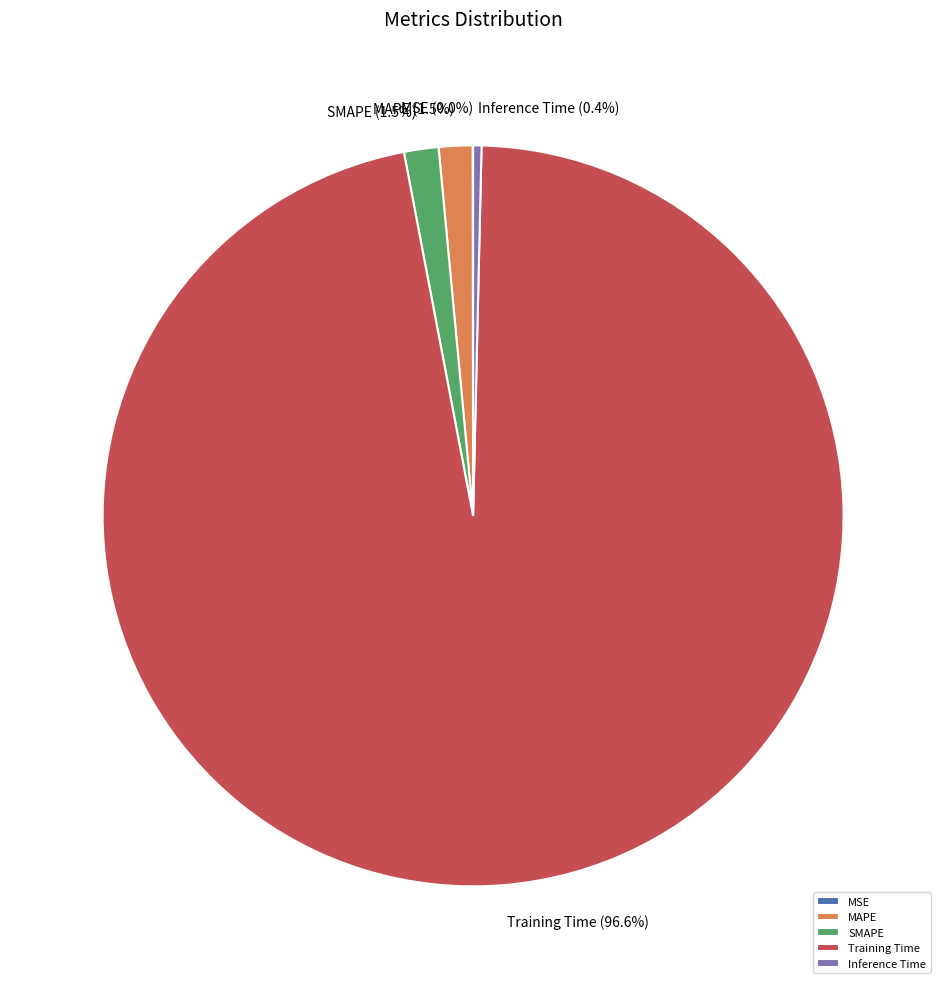

What is the largest slice in the pie chart?

Training Time